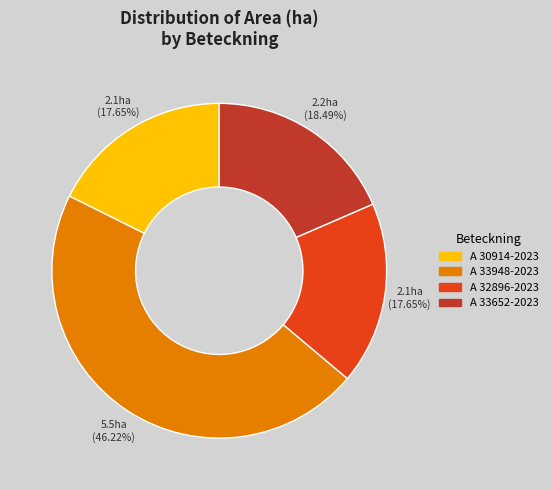

To the nearest percent, what percentage of the pie is A 33948-2023?

46%